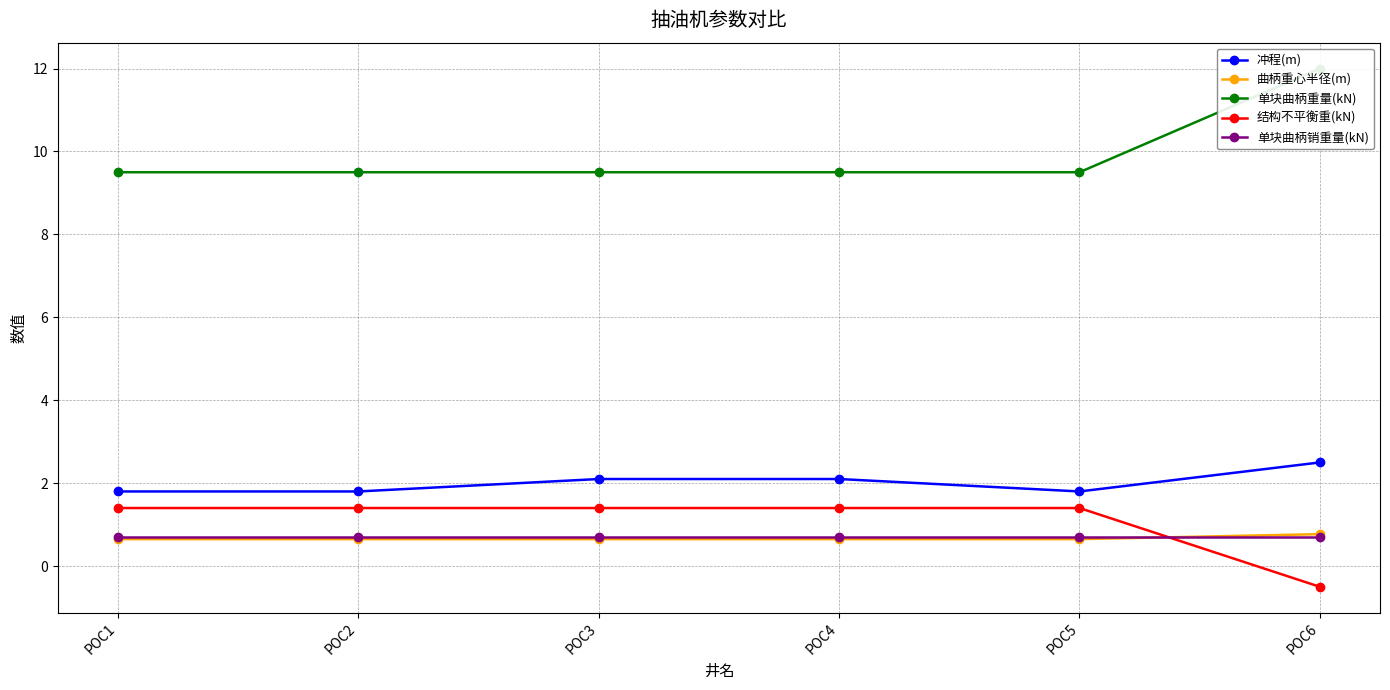

Which label corresponds to the smallest value in the chart?

POC6